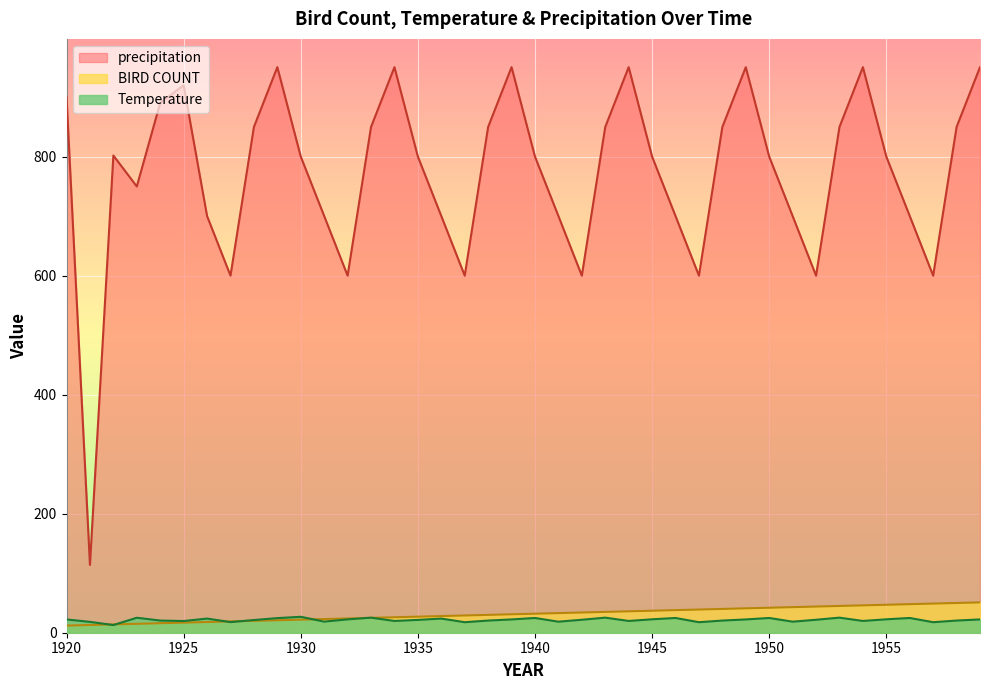

What is the sum of all Temperature values?

861.2